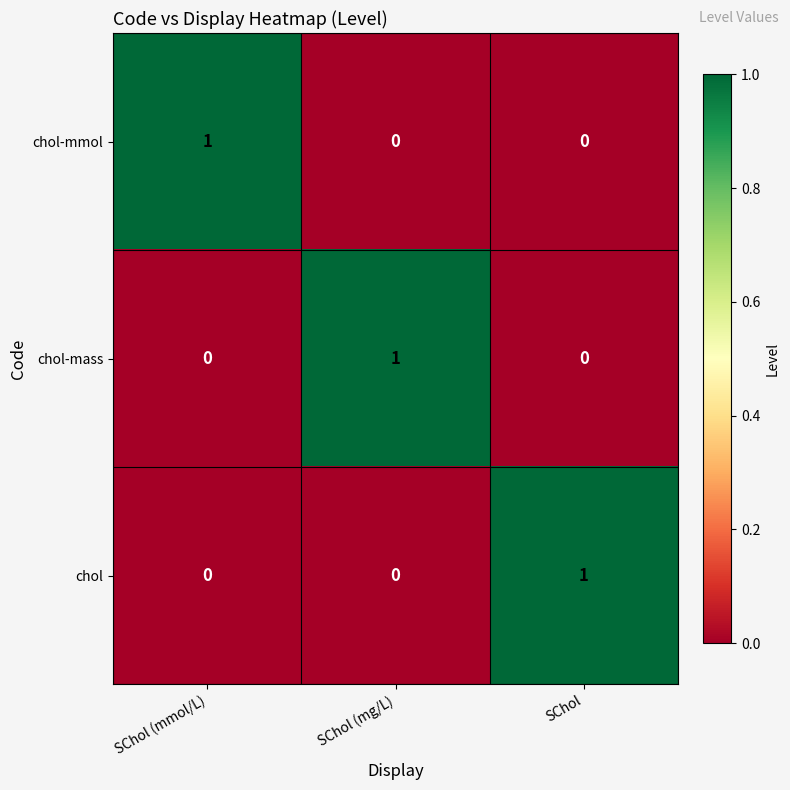

How many values in chol-mass are above zero?

1